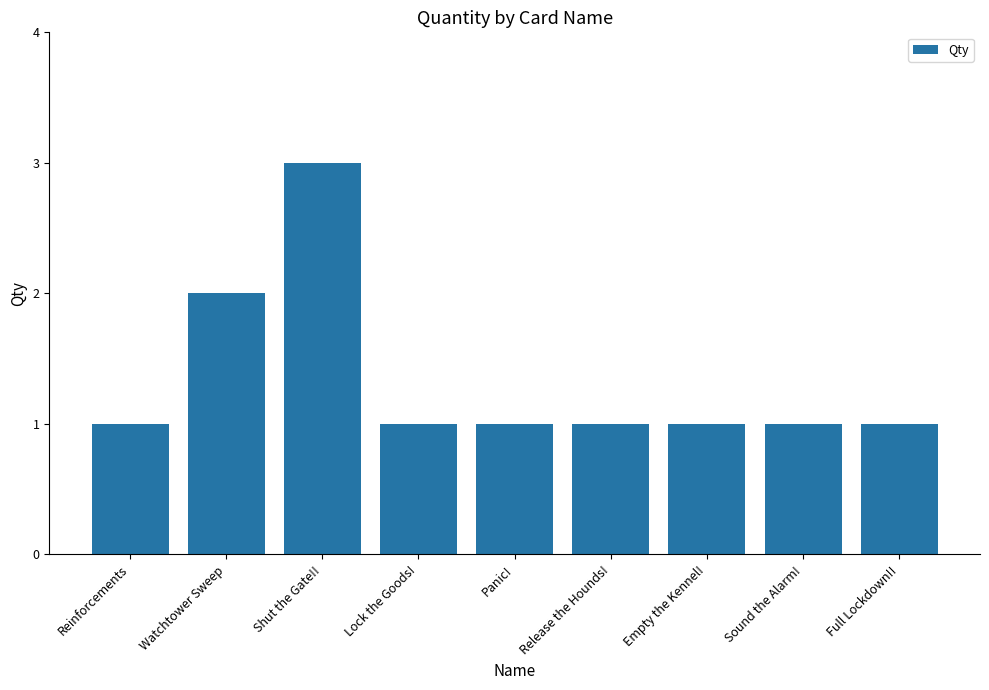

How many values are between 1 and 2?

8